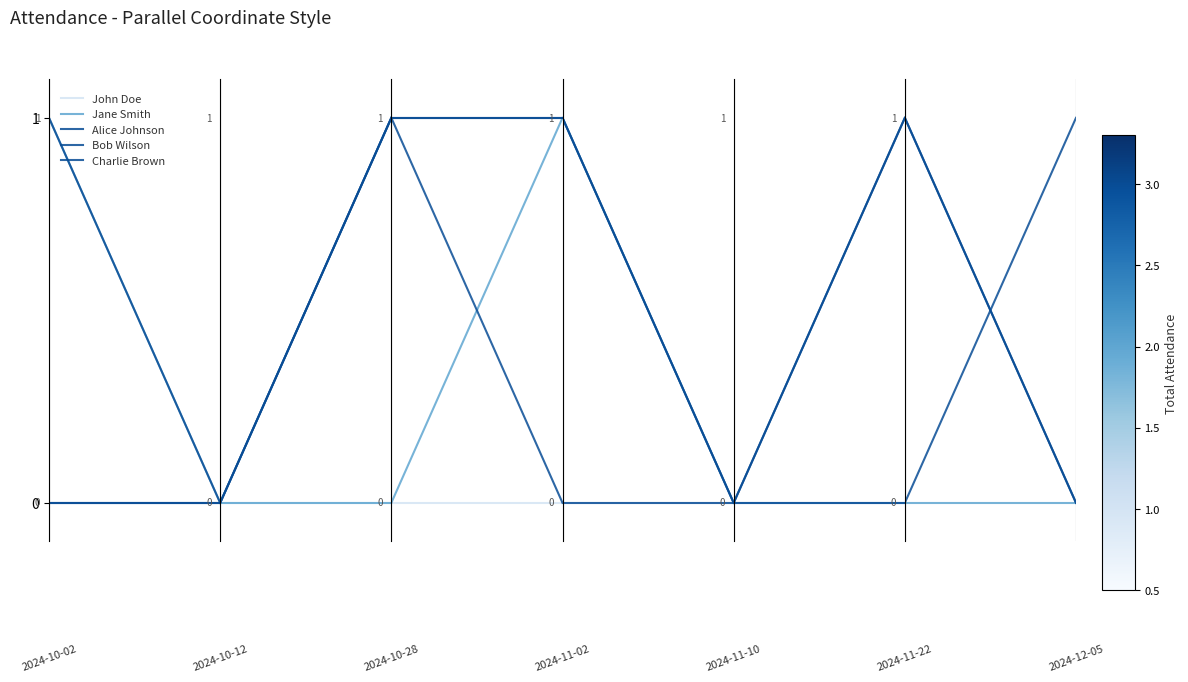

What is the difference between the maximum and minimum values in the Jane Smith series?

1